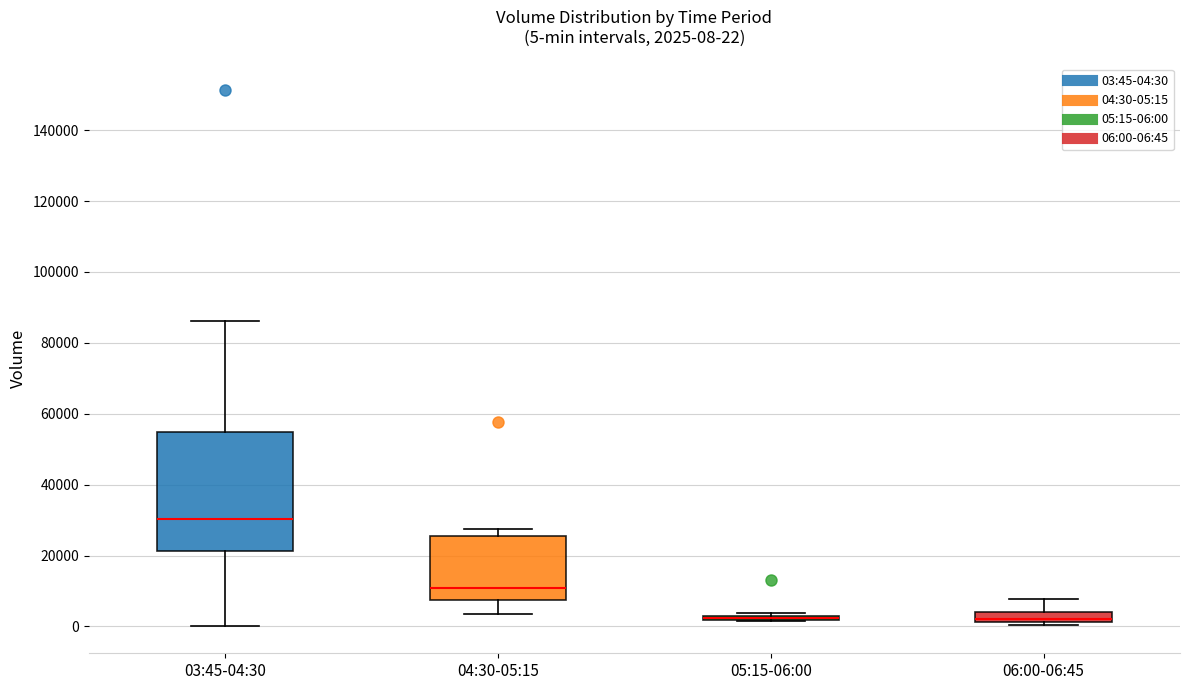

Comparing the boxes themselves (not the whiskers), which one is the tallest?

03:45-04:30